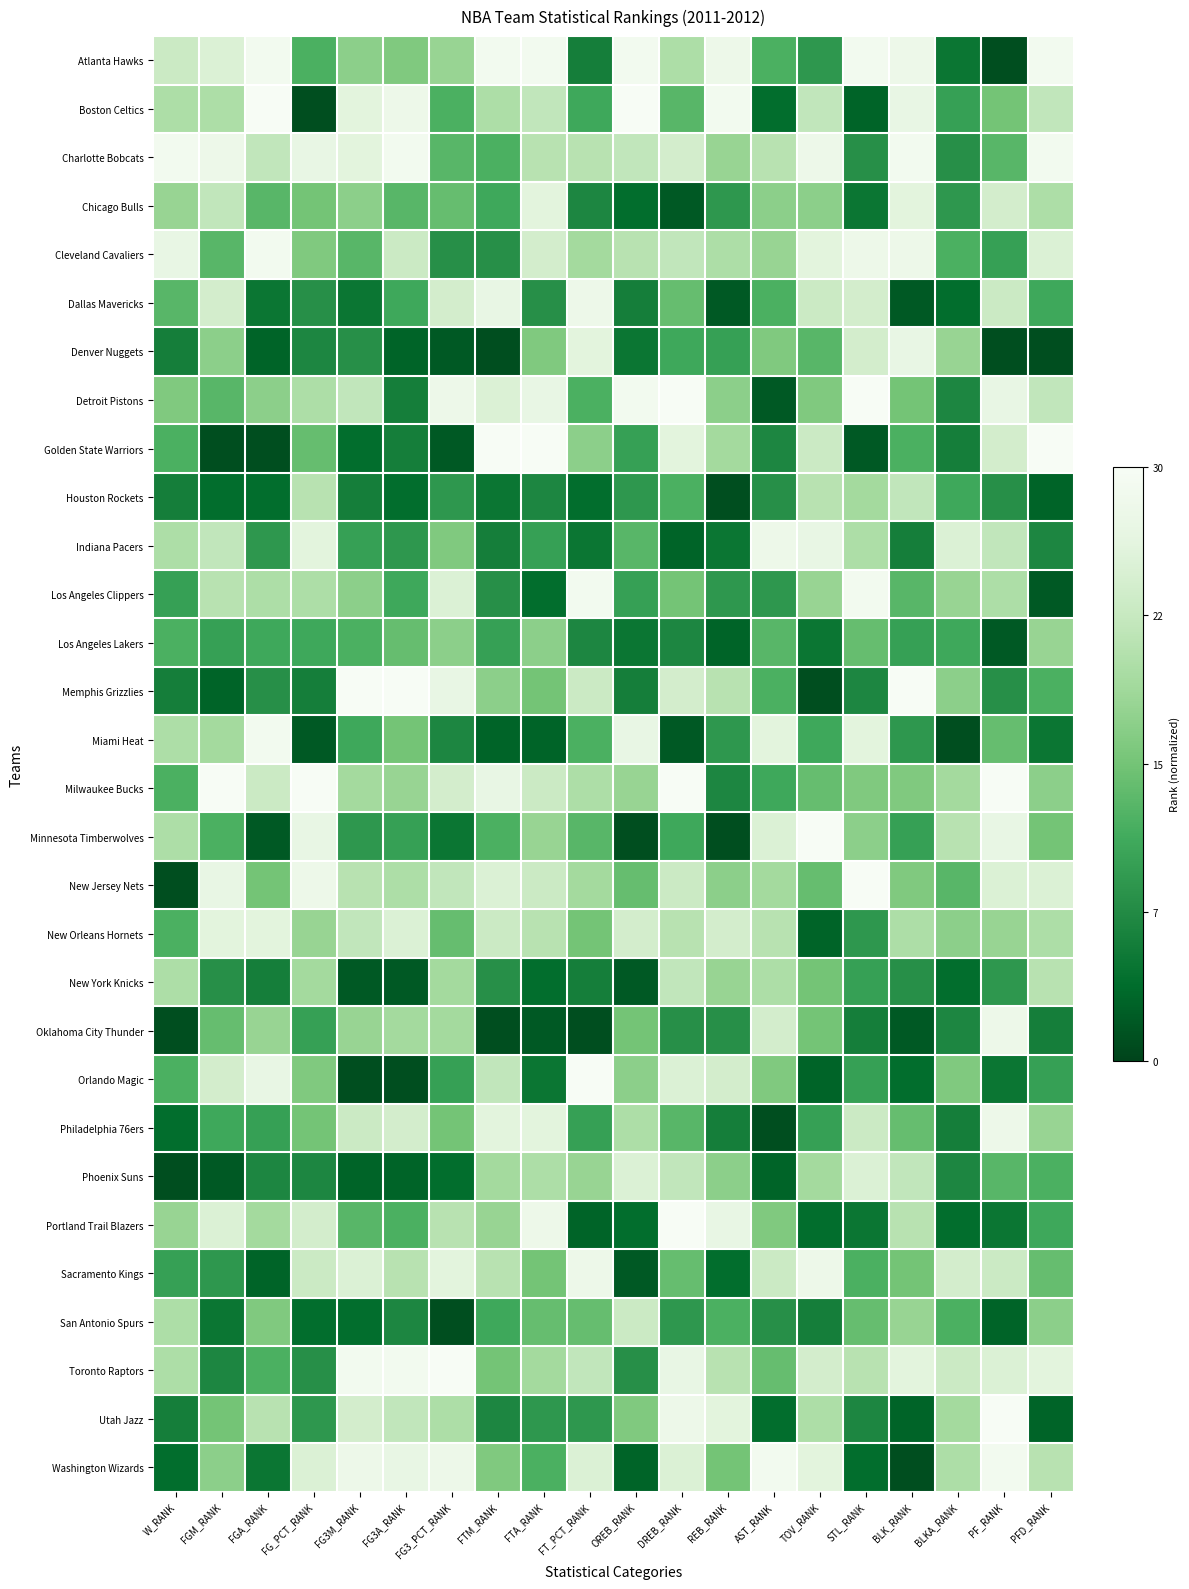

Reading left to right, extract all data points from this chart.

Atlanta Hawks: W_RANK=0.8	FGM_RANK=0.8	FGA_RANK=1.0	FG_PCT_RANK=0.4	FG3M_RANK=0.6	FG3A_RANK=0.5	FG3_PCT_RANK=0.6	FTM_RANK=1.0	FTA_RANK=1.0	FT_PCT_RANK=0.2	OREB_RANK=1.0	DREB_RANK=0.7	REB_RANK=0.9	AST_RANK=0.4	TOV_RANK=0.3	STL_RANK=1.0	BLK_RANK=0.9	BLKA_RANK=0.2	PF_RANK=0.0	PFD_RANK=1.0
Boston Celtics: W_RANK=0.7	FGM_RANK=0.7	FGA_RANK=1.0	FG_PCT_RANK=0.0	FG3M_RANK=0.9	FG3A_RANK=0.9	FG3_PCT_RANK=0.4	FTM_RANK=0.7	FTA_RANK=0.7	FT_PCT_RANK=0.4	OREB_RANK=1.0	DREB_RANK=0.4	REB_RANK=1.0	AST_RANK=0.1	TOV_RANK=0.7	STL_RANK=0.1	BLK_RANK=0.9	BLKA_RANK=0.3	PF_RANK=0.5	PFD_RANK=0.7
Charlotte Bobcats: W_RANK=1.0	FGM_RANK=0.9	FGA_RANK=0.7	FG_PCT_RANK=0.9	FG3M_RANK=0.9	FG3A_RANK=1.0	FG3_PCT_RANK=0.4	FTM_RANK=0.4	FTA_RANK=0.7	FT_PCT_RANK=0.7	OREB_RANK=0.7	DREB_RANK=0.8	REB_RANK=0.6	AST_RANK=0.7	TOV_RANK=0.9	STL_RANK=0.3	BLK_RANK=1.0	BLKA_RANK=0.3	PF_RANK=0.4	PFD_RANK=1.0
Chicago Bulls: W_RANK=0.6	FGM_RANK=0.7	FGA_RANK=0.4	FG_PCT_RANK=0.5	FG3M_RANK=0.6	FG3A_RANK=0.4	FG3_PCT_RANK=0.5	FTM_RANK=0.4	FTA_RANK=0.9	FT_PCT_RANK=0.2	OREB_RANK=0.1	DREB_RANK=0.1	REB_RANK=0.3	AST_RANK=0.6	TOV_RANK=0.6	STL_RANK=0.2	BLK_RANK=0.9	BLKA_RANK=0.3	PF_RANK=0.8	PFD_RANK=0.7
Cleveland Cavaliers: W_RANK=0.9	FGM_RANK=0.4	FGA_RANK=1.0	FG_PCT_RANK=0.5	FG3M_RANK=0.4	FG3A_RANK=0.8	FG3_PCT_RANK=0.3	FTM_RANK=0.3	FTA_RANK=0.8	FT_PCT_RANK=0.6	OREB_RANK=0.7	DREB_RANK=0.7	REB_RANK=0.7	AST_RANK=0.6	TOV_RANK=0.9	STL_RANK=0.9	BLK_RANK=0.9	BLKA_RANK=0.4	PF_RANK=0.3	PFD_RANK=0.8
Dallas Mavericks: W_RANK=0.4	FGM_RANK=0.8	FGA_RANK=0.2	FG_PCT_RANK=0.3	FG3M_RANK=0.2	FG3A_RANK=0.4	FG3_PCT_RANK=0.8	FTM_RANK=0.9	FTA_RANK=0.3	FT_PCT_RANK=0.9	OREB_RANK=0.2	DREB_RANK=0.5	REB_RANK=0.1	AST_RANK=0.4	TOV_RANK=0.8	STL_RANK=0.8	BLK_RANK=0.1	BLKA_RANK=0.1	PF_RANK=0.8	PFD_RANK=0.4
Denver Nuggets: W_RANK=0.2	FGM_RANK=0.6	FGA_RANK=0.1	FG_PCT_RANK=0.2	FG3M_RANK=0.3	FG3A_RANK=0.1	FG3_PCT_RANK=0.1	FTM_RANK=0.0	FTA_RANK=0.5	FT_PCT_RANK=0.9	OREB_RANK=0.2	DREB_RANK=0.4	REB_RANK=0.3	AST_RANK=0.5	TOV_RANK=0.4	STL_RANK=0.8	BLK_RANK=0.9	BLKA_RANK=0.6	PF_RANK=0.0	PFD_RANK=0.0
Detroit Pistons: W_RANK=0.5	FGM_RANK=0.4	FGA_RANK=0.6	FG_PCT_RANK=0.7	FG3M_RANK=0.7	FG3A_RANK=0.2	FG3_PCT_RANK=0.9	FTM_RANK=0.8	FTA_RANK=0.9	FT_PCT_RANK=0.4	OREB_RANK=1.0	DREB_RANK=1.0	REB_RANK=0.6	AST_RANK=0.1	TOV_RANK=0.5	STL_RANK=1.0	BLK_RANK=0.5	BLKA_RANK=0.2	PF_RANK=0.9	PFD_RANK=0.7
Golden State Warriors: W_RANK=0.4	FGM_RANK=0.0	FGA_RANK=0.0	FG_PCT_RANK=0.5	FG3M_RANK=0.1	FG3A_RANK=0.2	FG3_PCT_RANK=0.1	FTM_RANK=1.0	FTA_RANK=1.0	FT_PCT_RANK=0.6	OREB_RANK=0.3	DREB_RANK=0.9	REB_RANK=0.6	AST_RANK=0.2	TOV_RANK=0.8	STL_RANK=0.1	BLK_RANK=0.4	BLKA_RANK=0.2	PF_RANK=0.8	PFD_RANK=1.0
Houston Rockets: W_RANK=0.2	FGM_RANK=0.1	FGA_RANK=0.1	FG_PCT_RANK=0.7	FG3M_RANK=0.2	FG3A_RANK=0.1	FG3_PCT_RANK=0.3	FTM_RANK=0.2	FTA_RANK=0.2	FT_PCT_RANK=0.1	OREB_RANK=0.3	DREB_RANK=0.4	REB_RANK=0.0	AST_RANK=0.3	TOV_RANK=0.7	STL_RANK=0.6	BLK_RANK=0.7	BLKA_RANK=0.4	PF_RANK=0.3	PFD_RANK=0.1
Indiana Pacers: W_RANK=0.7	FGM_RANK=0.7	FGA_RANK=0.3	FG_PCT_RANK=0.9	FG3M_RANK=0.3	FG3A_RANK=0.3	FG3_PCT_RANK=0.5	FTM_RANK=0.2	FTA_RANK=0.3	FT_PCT_RANK=0.2	OREB_RANK=0.4	DREB_RANK=0.1	REB_RANK=0.2	AST_RANK=0.9	TOV_RANK=0.9	STL_RANK=0.7	BLK_RANK=0.2	BLKA_RANK=0.8	PF_RANK=0.7	PFD_RANK=0.2
Los Angeles Clippers: W_RANK=0.3	FGM_RANK=0.7	FGA_RANK=0.7	FG_PCT_RANK=0.7	FG3M_RANK=0.6	FG3A_RANK=0.4	FG3_PCT_RANK=0.8	FTM_RANK=0.3	FTA_RANK=0.1	FT_PCT_RANK=1.0	OREB_RANK=0.3	DREB_RANK=0.5	REB_RANK=0.3	AST_RANK=0.3	TOV_RANK=0.6	STL_RANK=1.0	BLK_RANK=0.4	BLKA_RANK=0.6	PF_RANK=0.7	PFD_RANK=0.1
Los Angeles Lakers: W_RANK=0.4	FGM_RANK=0.3	FGA_RANK=0.4	FG_PCT_RANK=0.4	FG3M_RANK=0.4	FG3A_RANK=0.5	FG3_PCT_RANK=0.6	FTM_RANK=0.3	FTA_RANK=0.6	FT_PCT_RANK=0.2	OREB_RANK=0.2	DREB_RANK=0.2	REB_RANK=0.1	AST_RANK=0.4	TOV_RANK=0.2	STL_RANK=0.5	BLK_RANK=0.3	BLKA_RANK=0.4	PF_RANK=0.1	PFD_RANK=0.6
Memphis Grizzlies: W_RANK=0.2	FGM_RANK=0.1	FGA_RANK=0.3	FG_PCT_RANK=0.2	FG3M_RANK=1.0	FG3A_RANK=1.0	FG3_PCT_RANK=0.9	FTM_RANK=0.6	FTA_RANK=0.5	FT_PCT_RANK=0.8	OREB_RANK=0.2	DREB_RANK=0.8	REB_RANK=0.7	AST_RANK=0.4	TOV_RANK=0.0	STL_RANK=0.2	BLK_RANK=1.0	BLKA_RANK=0.6	PF_RANK=0.3	PFD_RANK=0.4
Miami Heat: W_RANK=0.7	FGM_RANK=0.6	FGA_RANK=1.0	FG_PCT_RANK=0.1	FG3M_RANK=0.4	FG3A_RANK=0.5	FG3_PCT_RANK=0.2	FTM_RANK=0.1	FTA_RANK=0.1	FT_PCT_RANK=0.4	OREB_RANK=0.9	DREB_RANK=0.1	REB_RANK=0.3	AST_RANK=0.9	TOV_RANK=0.4	STL_RANK=0.9	BLK_RANK=0.3	BLKA_RANK=0.0	PF_RANK=0.5	PFD_RANK=0.2
Milwaukee Bucks: W_RANK=0.4	FGM_RANK=1.0	FGA_RANK=0.8	FG_PCT_RANK=1.0	FG3M_RANK=0.6	FG3A_RANK=0.6	FG3_PCT_RANK=0.8	FTM_RANK=0.9	FTA_RANK=0.8	FT_PCT_RANK=0.7	OREB_RANK=0.6	DREB_RANK=1.0	REB_RANK=0.2	AST_RANK=0.4	TOV_RANK=0.5	STL_RANK=0.5	BLK_RANK=0.5	BLKA_RANK=0.6	PF_RANK=1.0	PFD_RANK=0.6
Minnesota Timberwolves: W_RANK=0.7	FGM_RANK=0.4	FGA_RANK=0.1	FG_PCT_RANK=0.9	FG3M_RANK=0.3	FG3A_RANK=0.3	FG3_PCT_RANK=0.2	FTM_RANK=0.4	FTA_RANK=0.6	FT_PCT_RANK=0.4	OREB_RANK=0.0	DREB_RANK=0.4	REB_RANK=0.0	AST_RANK=0.8	TOV_RANK=1.0	STL_RANK=0.6	BLK_RANK=0.3	BLKA_RANK=0.7	PF_RANK=0.9	PFD_RANK=0.5
New Jersey Nets: W_RANK=0.0	FGM_RANK=0.9	FGA_RANK=0.5	FG_PCT_RANK=0.9	FG3M_RANK=0.7	FG3A_RANK=0.7	FG3_PCT_RANK=0.7	FTM_RANK=0.8	FTA_RANK=0.8	FT_PCT_RANK=0.6	OREB_RANK=0.5	DREB_RANK=0.8	REB_RANK=0.6	AST_RANK=0.6	TOV_RANK=0.5	STL_RANK=1.0	BLK_RANK=0.5	BLKA_RANK=0.4	PF_RANK=0.8	PFD_RANK=0.8
New Orleans Hornets: W_RANK=0.4	FGM_RANK=0.9	FGA_RANK=0.9	FG_PCT_RANK=0.6	FG3M_RANK=0.7	FG3A_RANK=0.8	FG3_PCT_RANK=0.5	FTM_RANK=0.8	FTA_RANK=0.7	FT_PCT_RANK=0.5	OREB_RANK=0.8	DREB_RANK=0.7	REB_RANK=0.8	AST_RANK=0.7	TOV_RANK=0.1	STL_RANK=0.3	BLK_RANK=0.7	BLKA_RANK=0.6	PF_RANK=0.6	PFD_RANK=0.7
New York Knicks: W_RANK=0.7	FGM_RANK=0.3	FGA_RANK=0.2	FG_PCT_RANK=0.6	FG3M_RANK=0.1	FG3A_RANK=0.1	FG3_PCT_RANK=0.6	FTM_RANK=0.3	FTA_RANK=0.1	FT_PCT_RANK=0.2	OREB_RANK=0.1	DREB_RANK=0.7	REB_RANK=0.6	AST_RANK=0.7	TOV_RANK=0.5	STL_RANK=0.3	BLK_RANK=0.3	BLKA_RANK=0.1	PF_RANK=0.3	PFD_RANK=0.7
Oklahoma City Thunder: W_RANK=0.0	FGM_RANK=0.5	FGA_RANK=0.6	FG_PCT_RANK=0.3	FG3M_RANK=0.6	FG3A_RANK=0.6	FG3_PCT_RANK=0.6	FTM_RANK=0.0	FTA_RANK=0.1	FT_PCT_RANK=0.0	OREB_RANK=0.5	DREB_RANK=0.3	REB_RANK=0.3	AST_RANK=0.8	TOV_RANK=0.5	STL_RANK=0.2	BLK_RANK=0.1	BLKA_RANK=0.2	PF_RANK=0.9	PFD_RANK=0.2
Orlando Magic: W_RANK=0.4	FGM_RANK=0.8	FGA_RANK=0.9	FG_PCT_RANK=0.5	FG3M_RANK=0.0	FG3A_RANK=0.0	FG3_PCT_RANK=0.3	FTM_RANK=0.7	FTA_RANK=0.2	FT_PCT_RANK=1.0	OREB_RANK=0.6	DREB_RANK=0.8	REB_RANK=0.8	AST_RANK=0.5	TOV_RANK=0.1	STL_RANK=0.3	BLK_RANK=0.1	BLKA_RANK=0.5	PF_RANK=0.2	PFD_RANK=0.3
Philadelphia 76ers: W_RANK=0.1	FGM_RANK=0.4	FGA_RANK=0.3	FG_PCT_RANK=0.5	FG3M_RANK=0.8	FG3A_RANK=0.8	FG3_PCT_RANK=0.5	FTM_RANK=0.9	FTA_RANK=0.9	FT_PCT_RANK=0.3	OREB_RANK=0.7	DREB_RANK=0.4	REB_RANK=0.2	AST_RANK=0.0	TOV_RANK=0.3	STL_RANK=0.8	BLK_RANK=0.5	BLKA_RANK=0.2	PF_RANK=0.9	PFD_RANK=0.6
Phoenix Suns: W_RANK=0.0	FGM_RANK=0.1	FGA_RANK=0.2	FG_PCT_RANK=0.2	FG3M_RANK=0.1	FG3A_RANK=0.1	FG3_PCT_RANK=0.1	FTM_RANK=0.6	FTA_RANK=0.7	FT_PCT_RANK=0.6	OREB_RANK=0.8	DREB_RANK=0.7	REB_RANK=0.6	AST_RANK=0.1	TOV_RANK=0.6	STL_RANK=0.8	BLK_RANK=0.7	BLKA_RANK=0.2	PF_RANK=0.4	PFD_RANK=0.4
Portland Trail Blazers: W_RANK=0.6	FGM_RANK=0.8	FGA_RANK=0.6	FG_PCT_RANK=0.8	FG3M_RANK=0.4	FG3A_RANK=0.4	FG3_PCT_RANK=0.7	FTM_RANK=0.6	FTA_RANK=0.9	FT_PCT_RANK=0.1	OREB_RANK=0.1	DREB_RANK=1.0	REB_RANK=0.9	AST_RANK=0.5	TOV_RANK=0.1	STL_RANK=0.2	BLK_RANK=0.7	BLKA_RANK=0.1	PF_RANK=0.2	PFD_RANK=0.4
Sacramento Kings: W_RANK=0.3	FGM_RANK=0.3	FGA_RANK=0.1	FG_PCT_RANK=0.8	FG3M_RANK=0.8	FG3A_RANK=0.7	FG3_PCT_RANK=0.9	FTM_RANK=0.7	FTA_RANK=0.5	FT_PCT_RANK=0.9	OREB_RANK=0.1	DREB_RANK=0.5	REB_RANK=0.1	AST_RANK=0.8	TOV_RANK=0.9	STL_RANK=0.4	BLK_RANK=0.5	BLKA_RANK=0.8	PF_RANK=0.8	PFD_RANK=0.5
San Antonio Spurs: W_RANK=0.7	FGM_RANK=0.2	FGA_RANK=0.5	FG_PCT_RANK=0.1	FG3M_RANK=0.1	FG3A_RANK=0.2	FG3_PCT_RANK=0.0	FTM_RANK=0.4	FTA_RANK=0.5	FT_PCT_RANK=0.5	OREB_RANK=0.8	DREB_RANK=0.3	REB_RANK=0.4	AST_RANK=0.3	TOV_RANK=0.2	STL_RANK=0.5	BLK_RANK=0.6	BLKA_RANK=0.4	PF_RANK=0.1	PFD_RANK=0.6
Toronto Raptors: W_RANK=0.7	FGM_RANK=0.2	FGA_RANK=0.4	FG_PCT_RANK=0.3	FG3M_RANK=1.0	FG3A_RANK=1.0	FG3_PCT_RANK=1.0	FTM_RANK=0.5	FTA_RANK=0.6	FT_PCT_RANK=0.7	OREB_RANK=0.3	DREB_RANK=0.9	REB_RANK=0.7	AST_RANK=0.5	TOV_RANK=0.8	STL_RANK=0.7	BLK_RANK=0.9	BLKA_RANK=0.8	PF_RANK=0.8	PFD_RANK=0.9
Utah Jazz: W_RANK=0.2	FGM_RANK=0.5	FGA_RANK=0.7	FG_PCT_RANK=0.3	FG3M_RANK=0.8	FG3A_RANK=0.7	FG3_PCT_RANK=0.7	FTM_RANK=0.2	FTA_RANK=0.3	FT_PCT_RANK=0.3	OREB_RANK=0.5	DREB_RANK=0.9	REB_RANK=0.9	AST_RANK=0.1	TOV_RANK=0.7	STL_RANK=0.2	BLK_RANK=0.1	BLKA_RANK=0.6	PF_RANK=1.0	PFD_RANK=0.1
Washington Wizards: W_RANK=0.1	FGM_RANK=0.6	FGA_RANK=0.2	FG_PCT_RANK=0.8	FG3M_RANK=0.9	FG3A_RANK=0.9	FG3_PCT_RANK=0.9	FTM_RANK=0.5	FTA_RANK=0.4	FT_PCT_RANK=0.8	OREB_RANK=0.1	DREB_RANK=0.8	REB_RANK=0.5	AST_RANK=1.0	TOV_RANK=0.9	STL_RANK=0.1	BLK_RANK=0.0	BLKA_RANK=0.7	PF_RANK=1.0	PFD_RANK=0.7